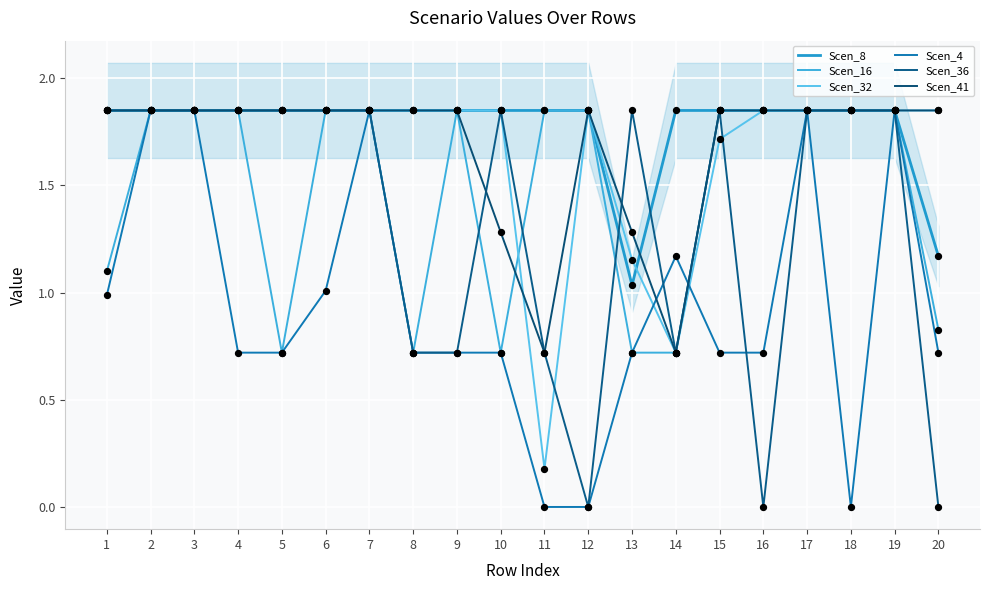

Which series contains the lowest Y value?

Scen_4